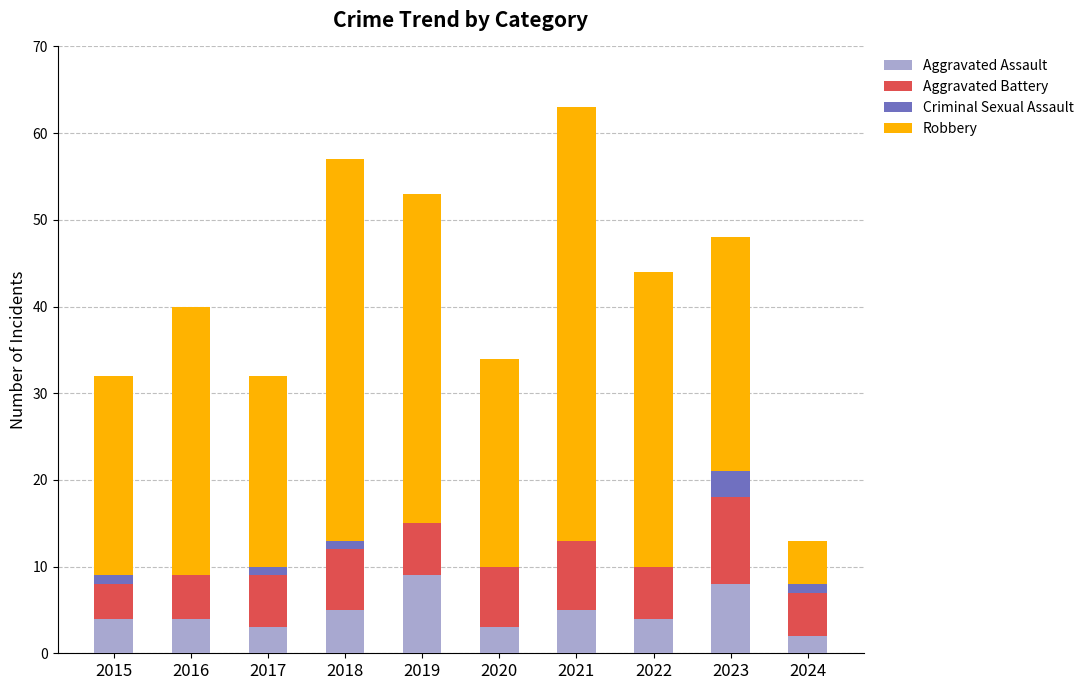

The value of Aggravated Assault at 2016 is 4. True or false?

True